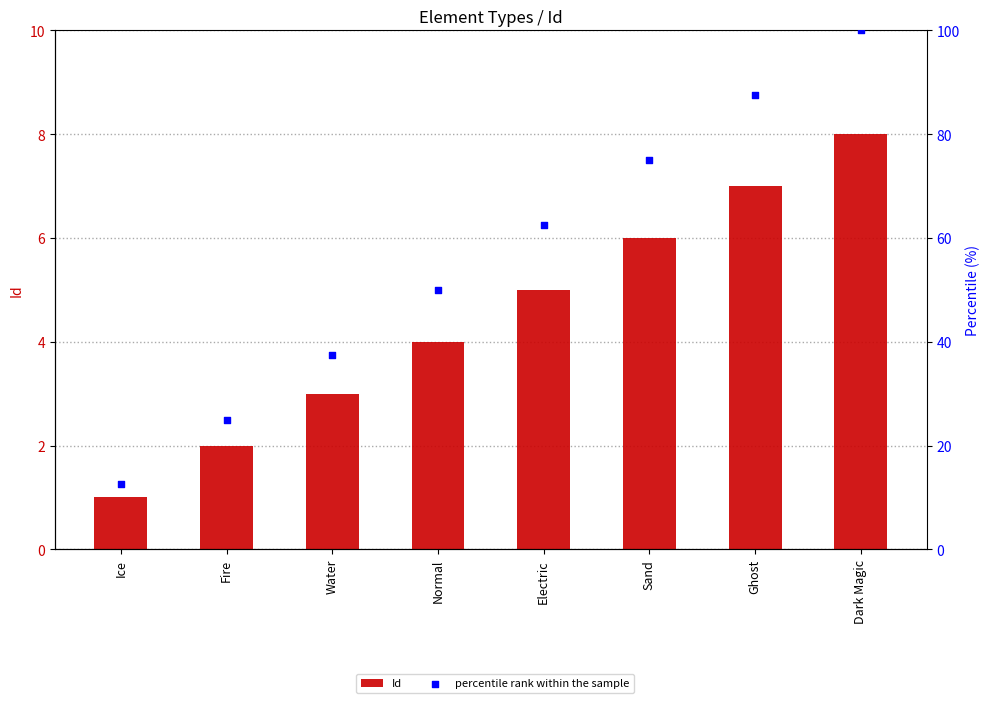

Is the value of Id at Dark Magic greater than the value of percentile rank within the sample at Normal?

No